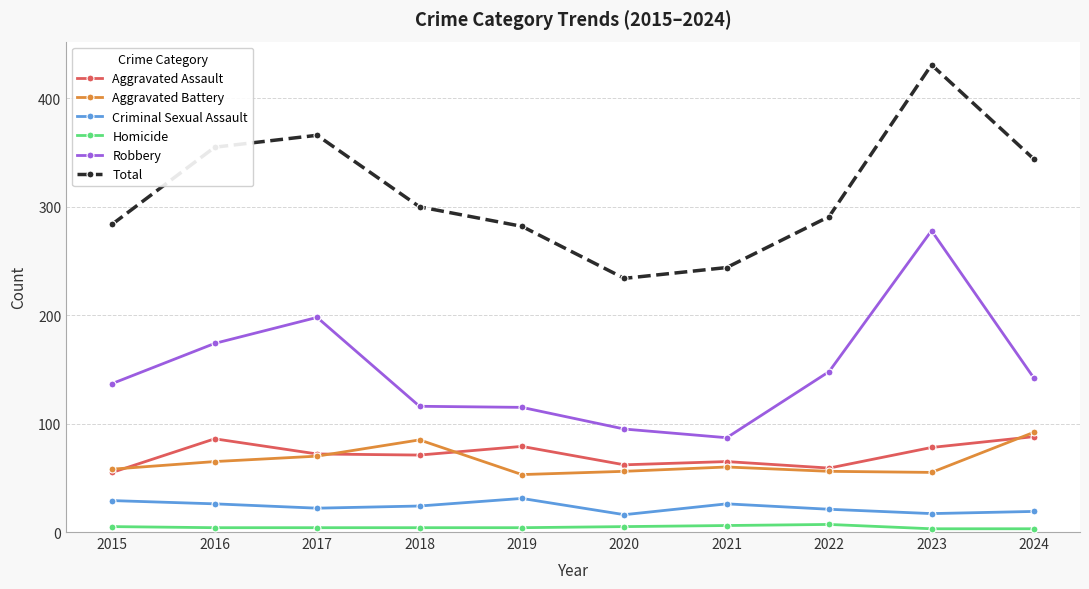

True or false: Total and Criminal Sexual Assault cross at least once.

False